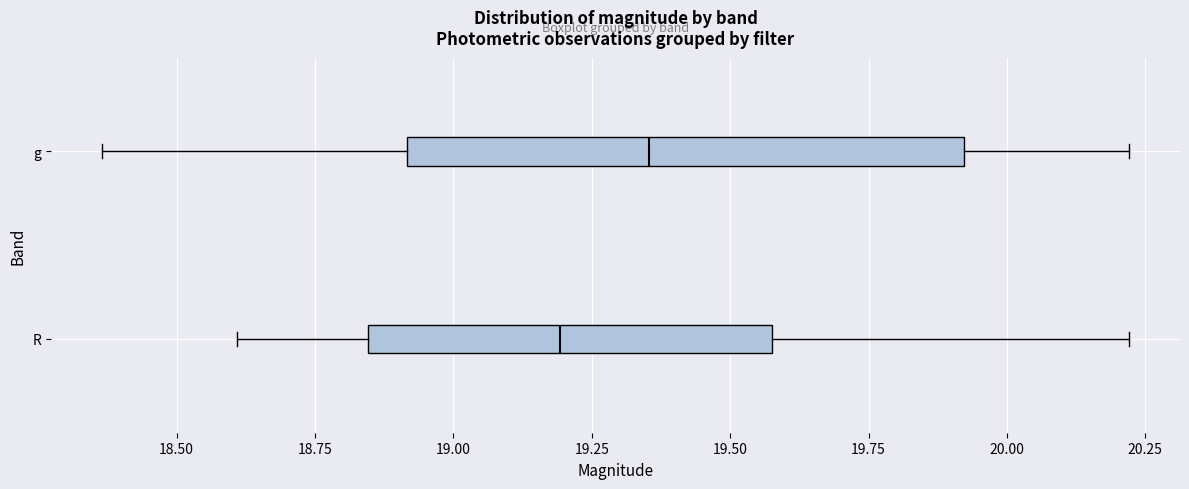

Where does the left whisker of the box for R end on the x-axis? The values are not printed on the chart, so give them approximately, as read against the axis.

18.60